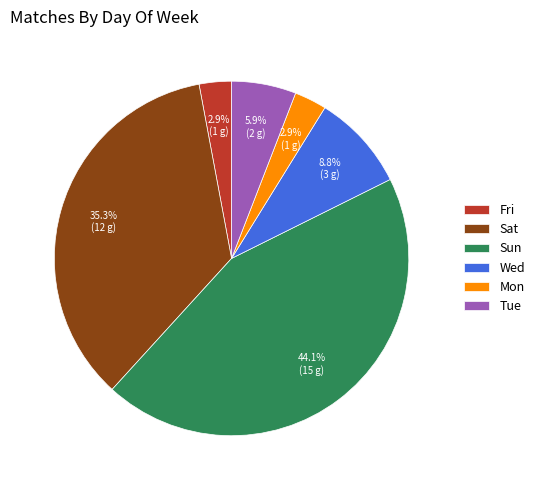

Count the number of slices in the pie.

6